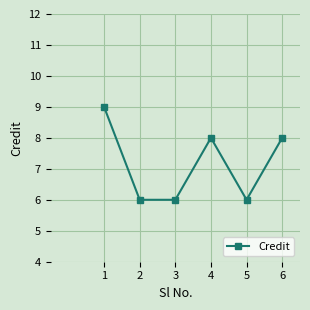

True or false: the data shows 2 at 2.

False